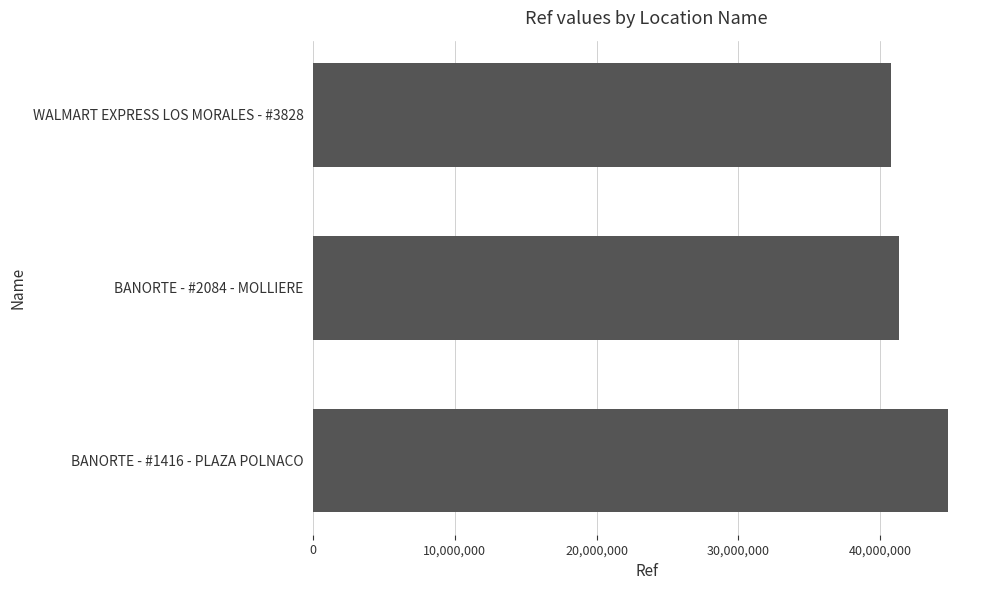

Rank the categories by value from lowest to highest.

WALMART EXPRESS LOS MORALES - #3828, BANORTE - #2084 - MOLLIERE, BANORTE - #1416 - PLAZA POLNACO